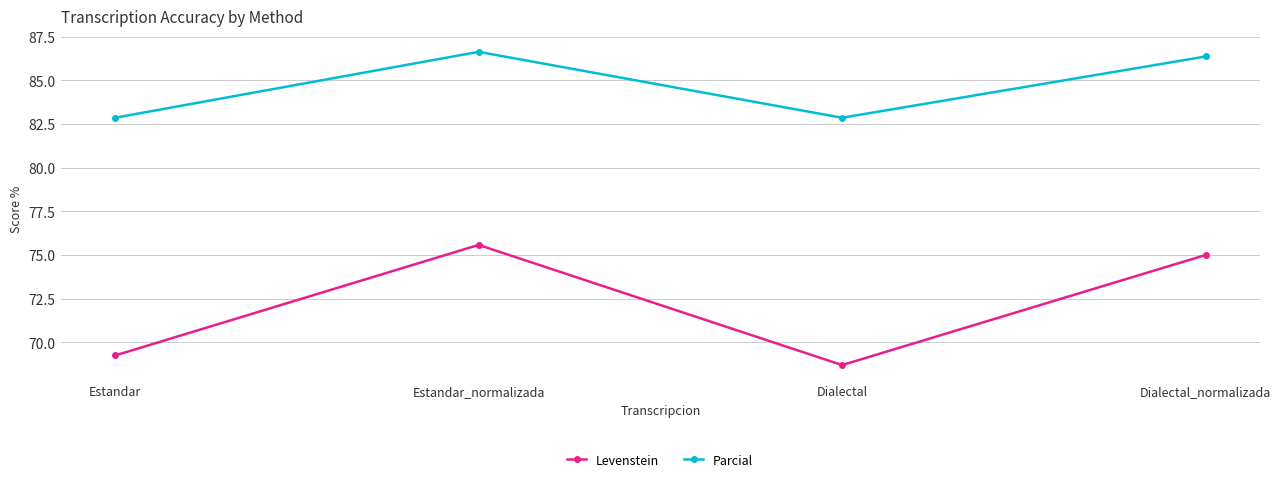

At Dialectal_normalizada, list the series in order from largest to smallest.

Parcial, Levenstein